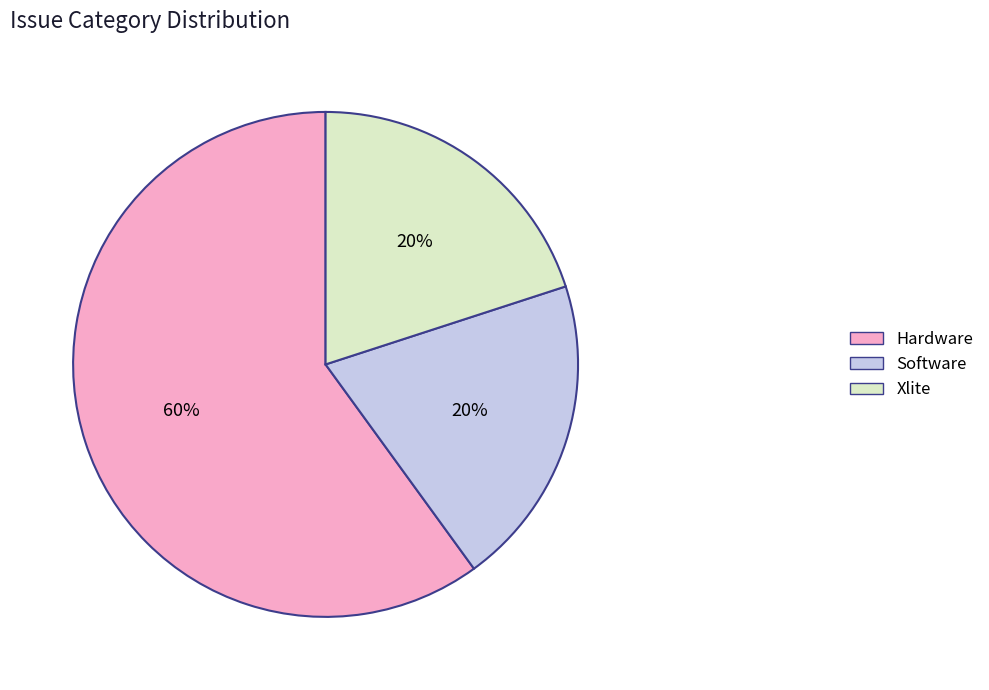

To the nearest percent, what portion does Hardware represent?

60%